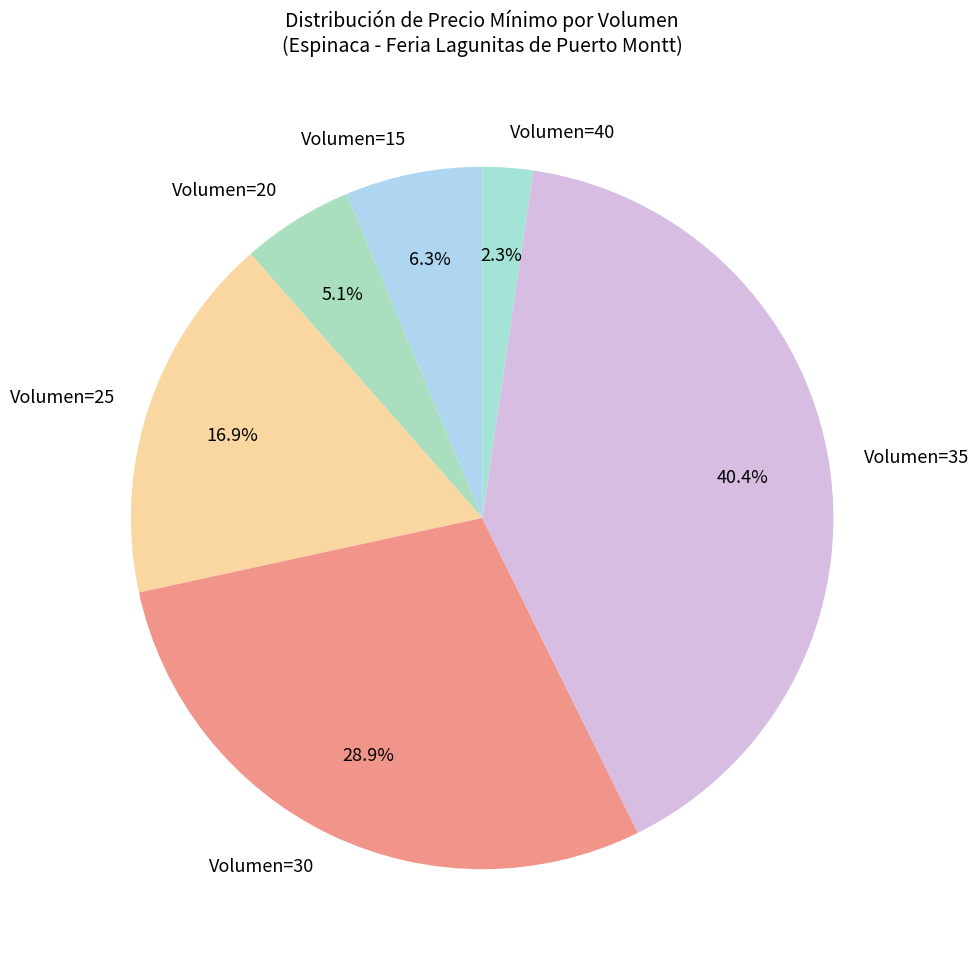

Which category has the smallest portion of the pie?

Volumen=40